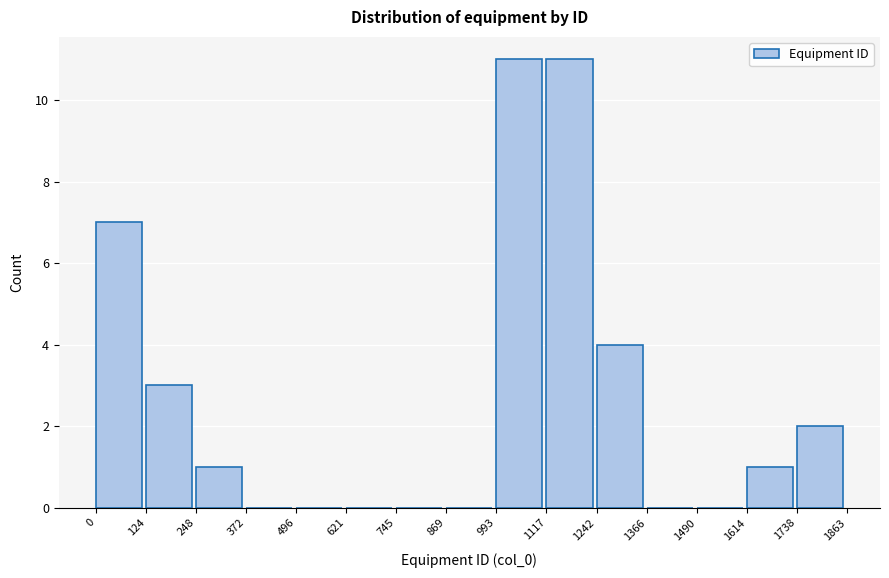

Reading left to right, transcribe this chart: for each bar, give the range it covers on the x-axis and its height. The values are not printed on the chart, so give them approximately, as read against the axis.

0 to 124: 7
124 to 248: 3
248 to 372: 1
372 to 496: 0
496 to 621: 0
621 to 745: 0
745 to 869: 0
869 to 993: 0
993 to 1117: 11
1117 to 1242: 11
1242 to 1366: 4
1366 to 1490: 0
1490 to 1614: 0
1614 to 1738: 1
1738 to 1863: 2